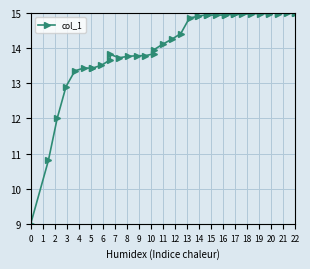

How many categories are shown in the chart?

40